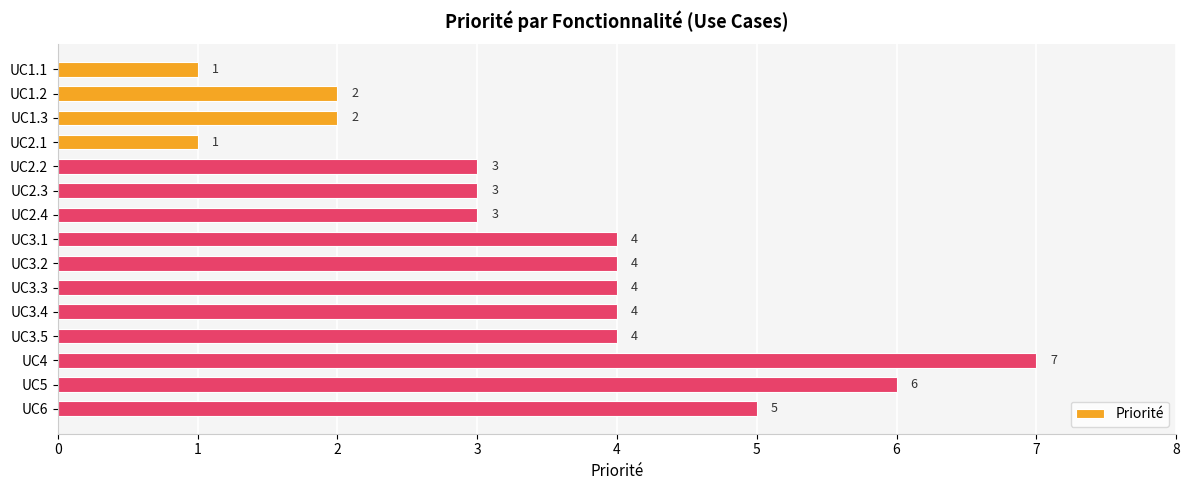

How many bars are there in total?

15